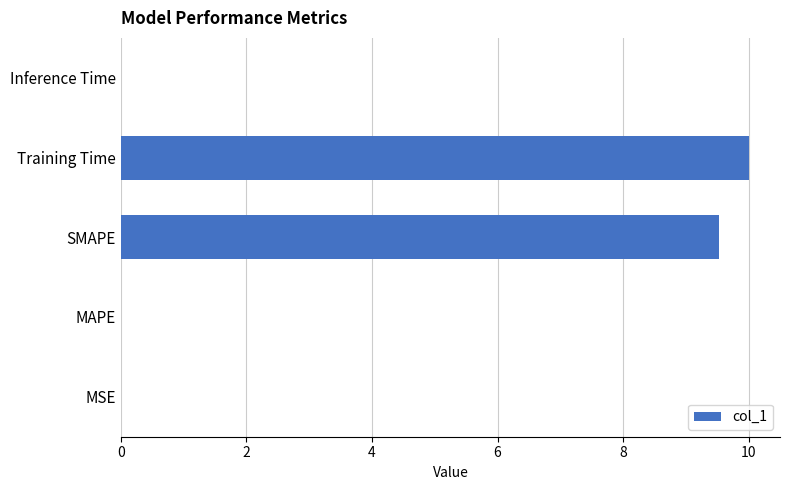

What is the sum of all values?

19.5